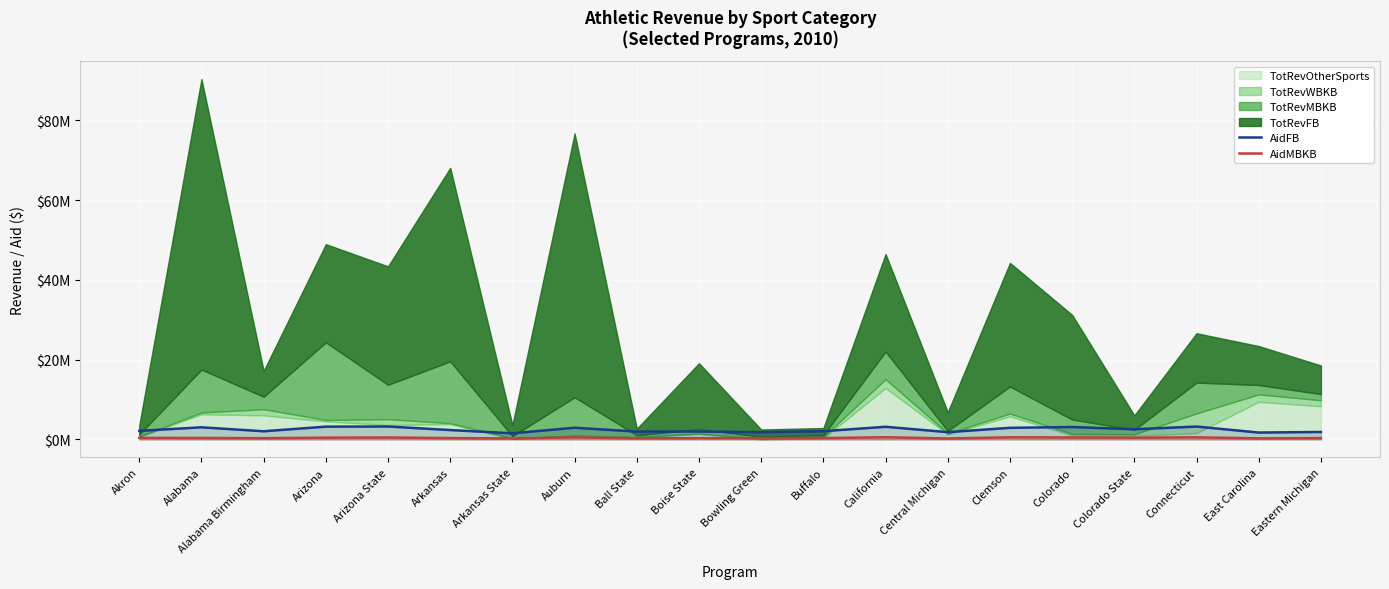

True or false: AidMBKB and AidFB cross at least once.

False